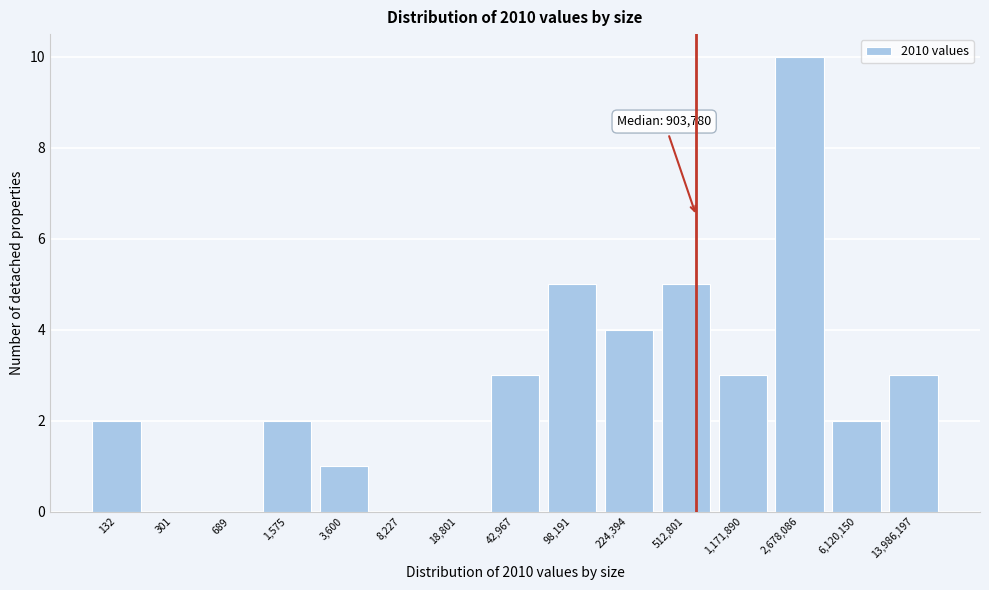

Between 18,801 and 1,171,890, which is larger?

1,171,890